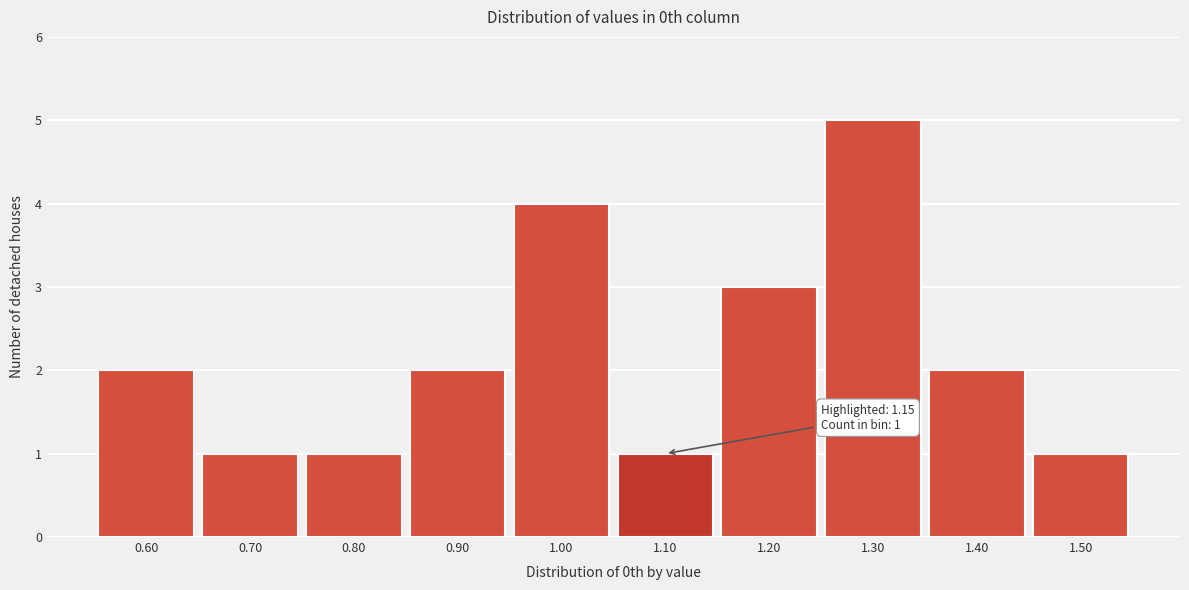

Reading left to right, list all the values displayed in this chart.

0.60=2	0.70=1	0.80=1	0.90=2	1.00=4	1.10=1	1.20=3	1.30=5	1.40=2	1.50=1